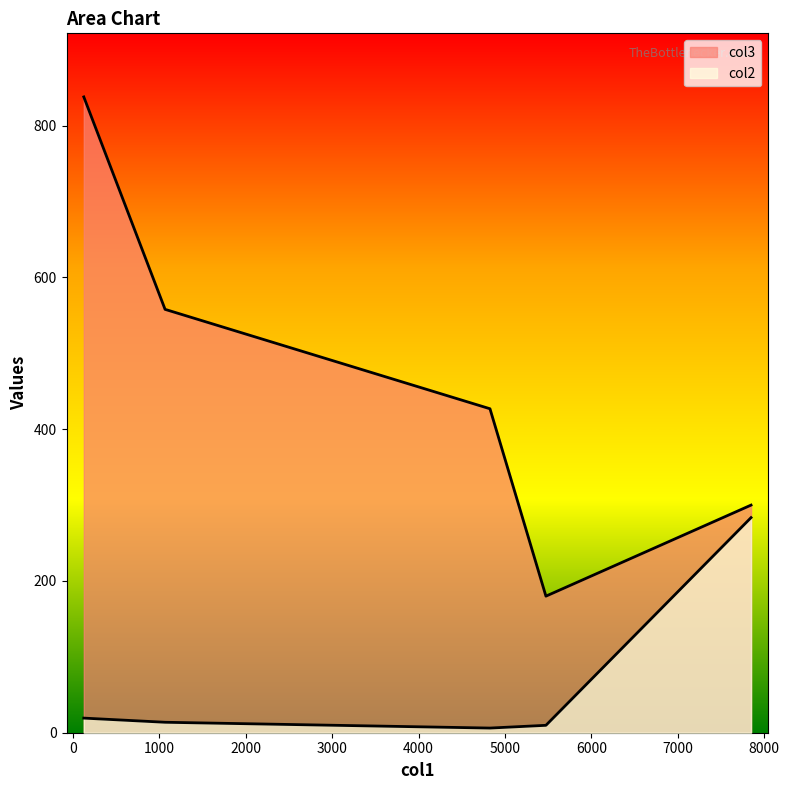

Which label corresponds to the smallest value in the chart?

4827